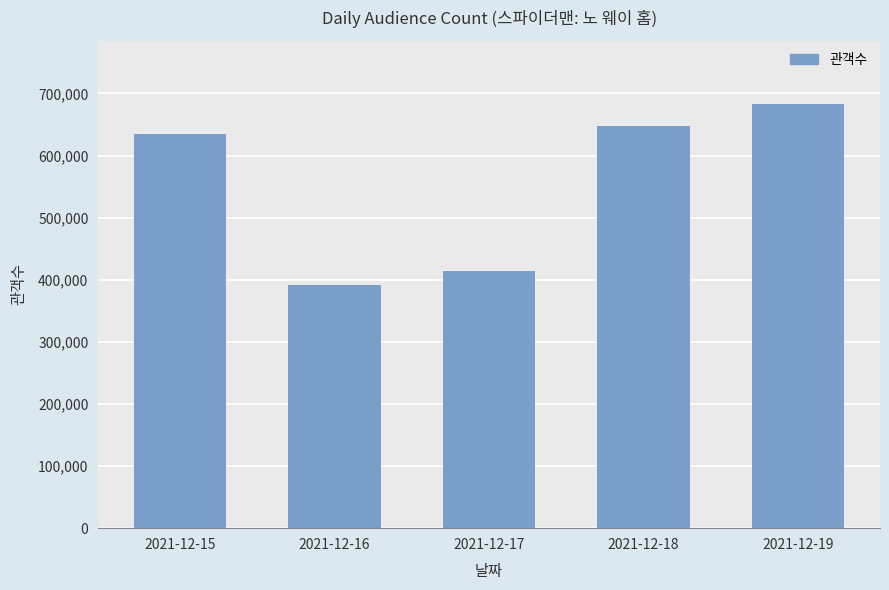

Which has a higher value, 2021-12-16 or 2021-12-19?

2021-12-19